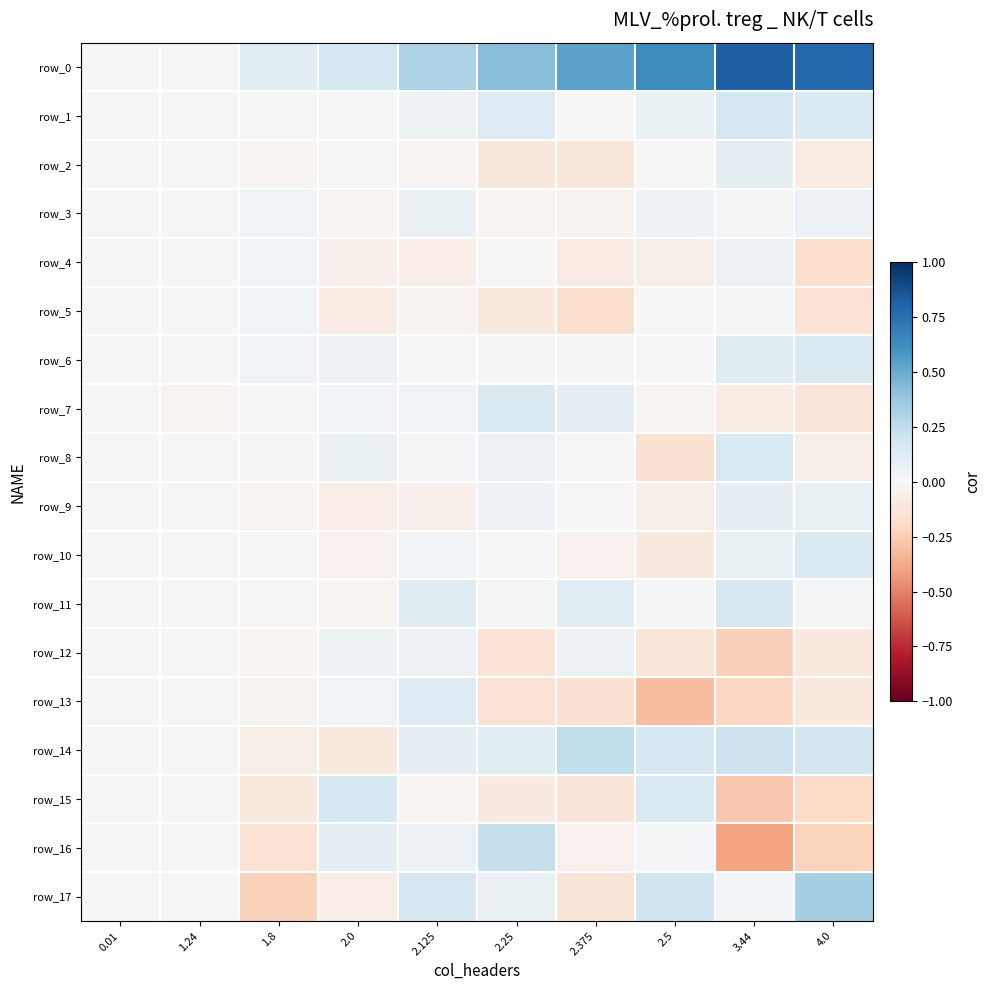

What is the sum of all row_6 values?

0.4